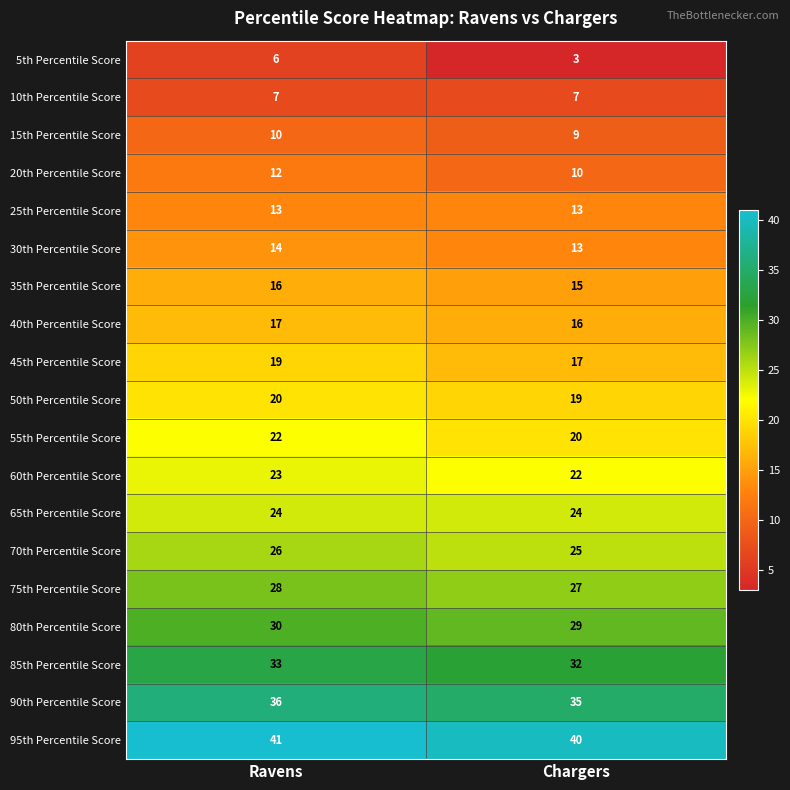

Between Ravens and Chargers, which series saw the biggest shift?

5th Percentile Score